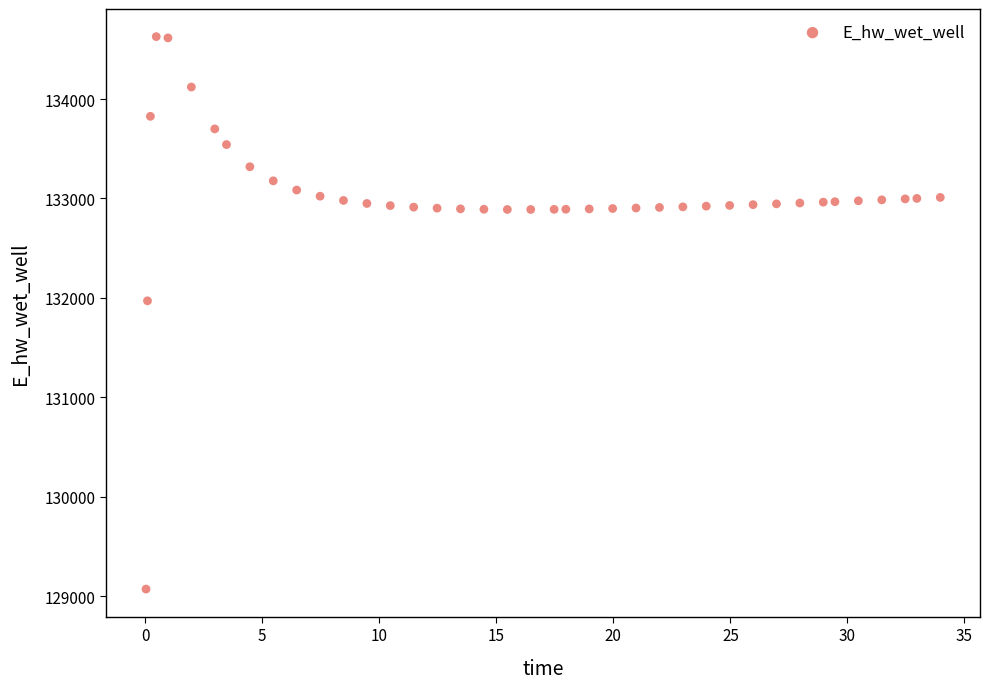

What Y value in the scatter plot is closest to 131849?

131969.9